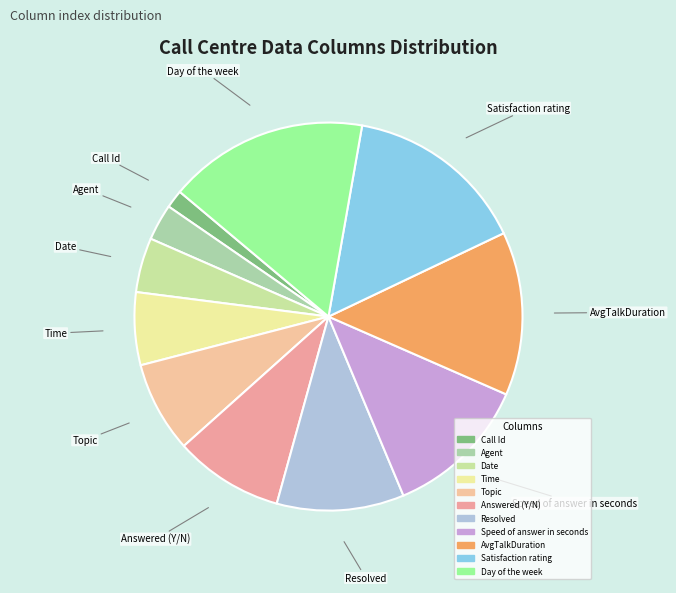

Which category has the smallest portion of the pie?

Call Id